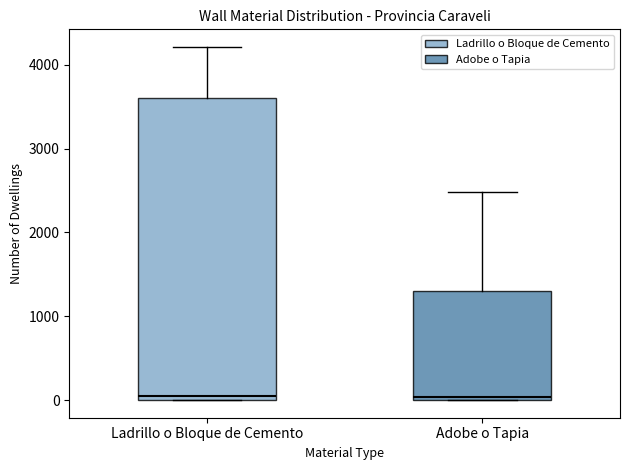

Comparing the boxes themselves (not the whiskers), which one is the tallest?

Ladrillo o Bloque de Cemento